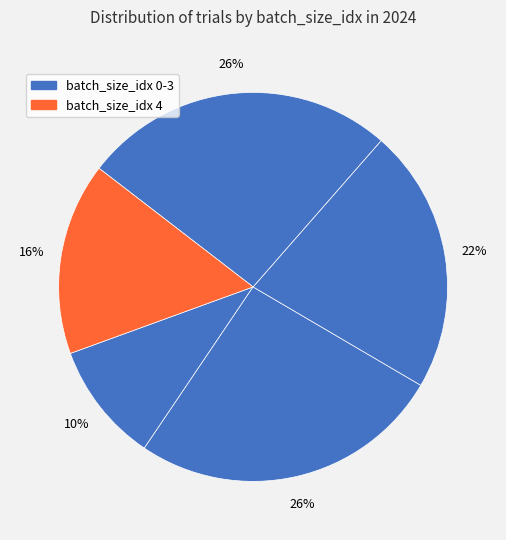

Count the number of slices in the pie.

5